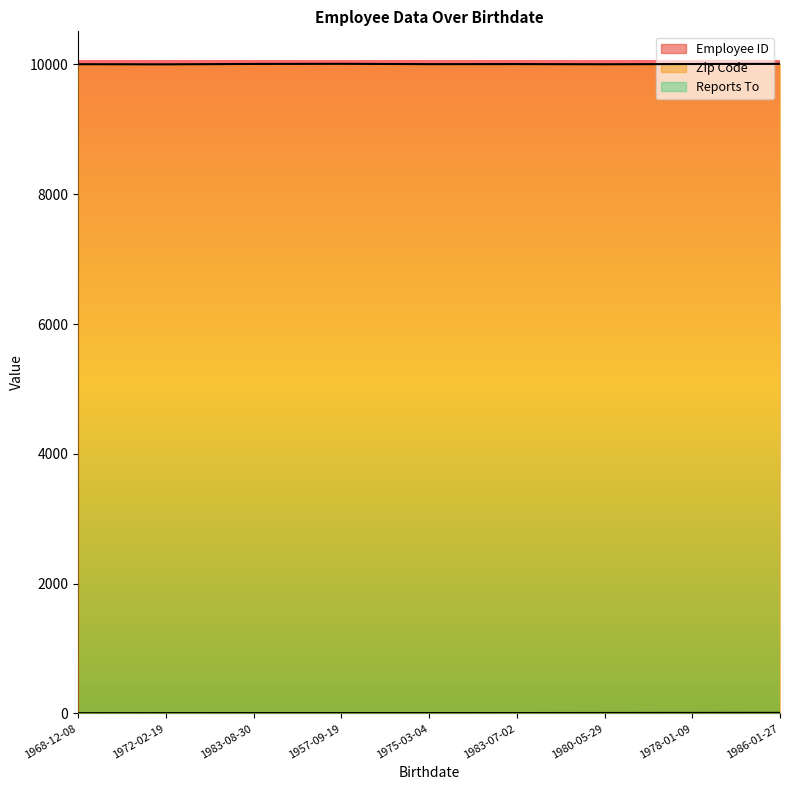

Reading left to right, what are all the values shown in this chart?

Employee ID: 1968-12-08=1	1972-02-19=2	1983-08-30=3	1957-09-19=4	1975-03-04=5	1983-07-02=6	1980-05-29=7	1978-01-09=8	1986-01-27=9
Zip Code: 1968-12-08=10003	1972-02-19=10001	1983-08-30=10007	1957-09-19=10009	1975-03-04=10004	1983-07-02=10005	1980-05-29=10002	1978-01-09=10006	1986-01-27=10008
Reports To: 1968-12-08=0	1972-02-19=1	1983-08-30=2	1957-09-19=3	1975-03-04=2	1983-07-02=5	1980-05-29=5	1978-01-09=3	1986-01-27=5